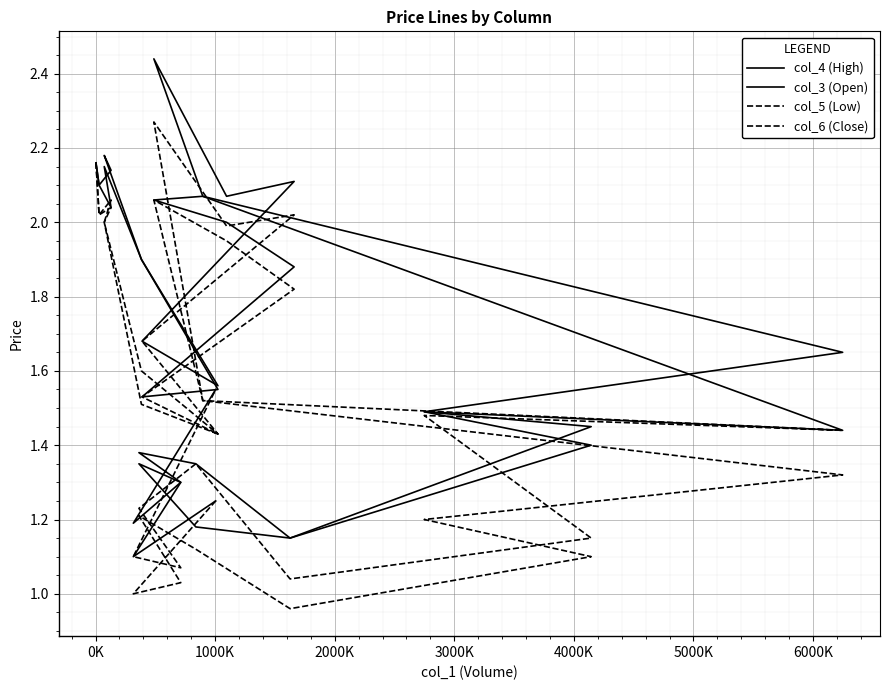

Rank the series by their average value, from lowest to highest.

col_5 (Low), col_6 (Close), col_3 (Open), col_4 (High)